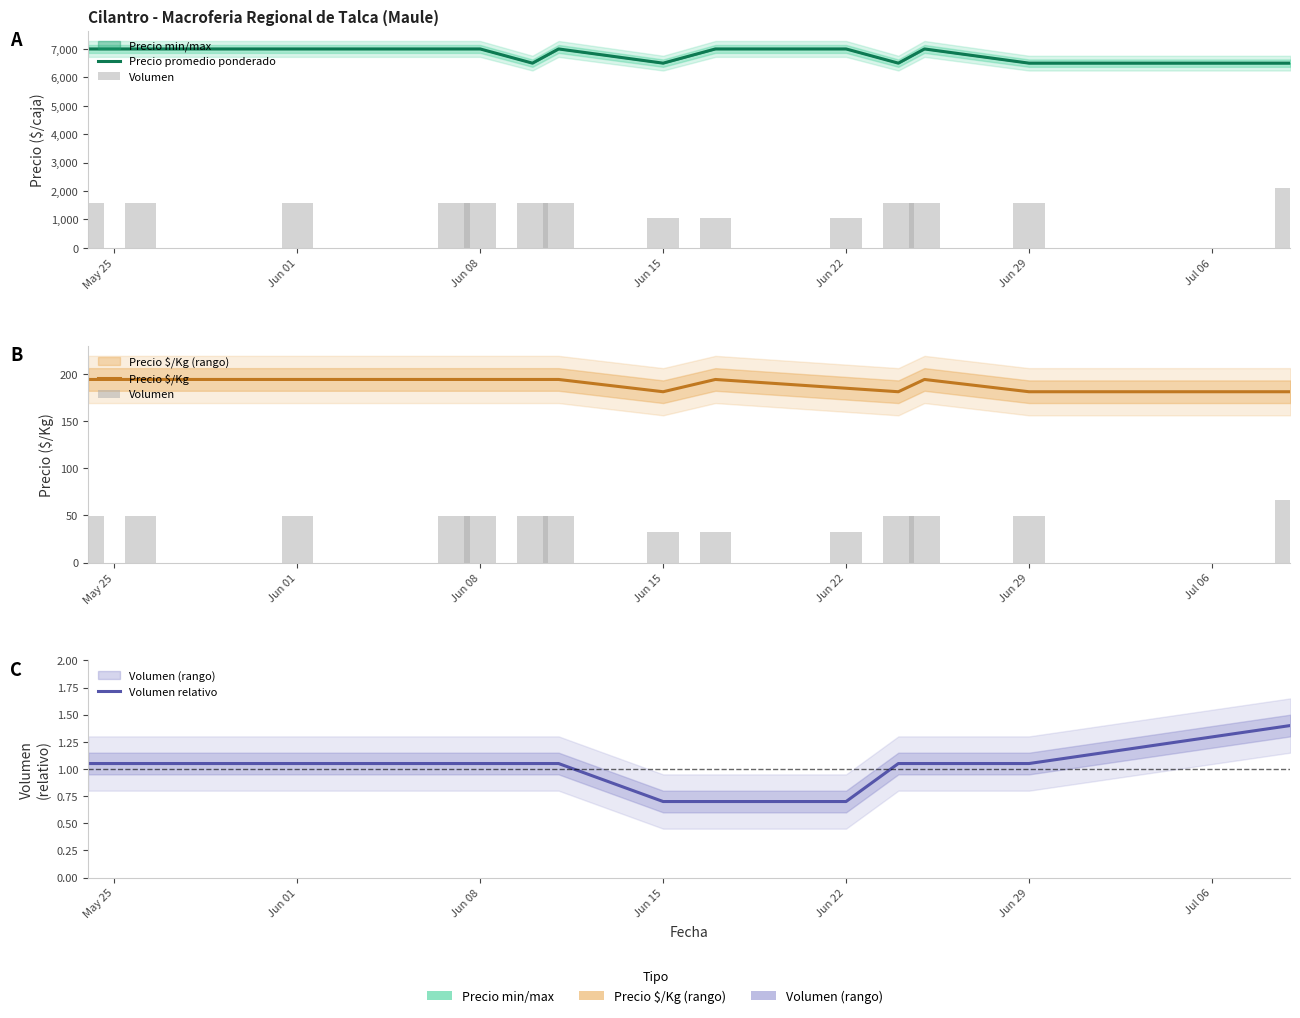

What is the average value of the Precio minimo series?

6821